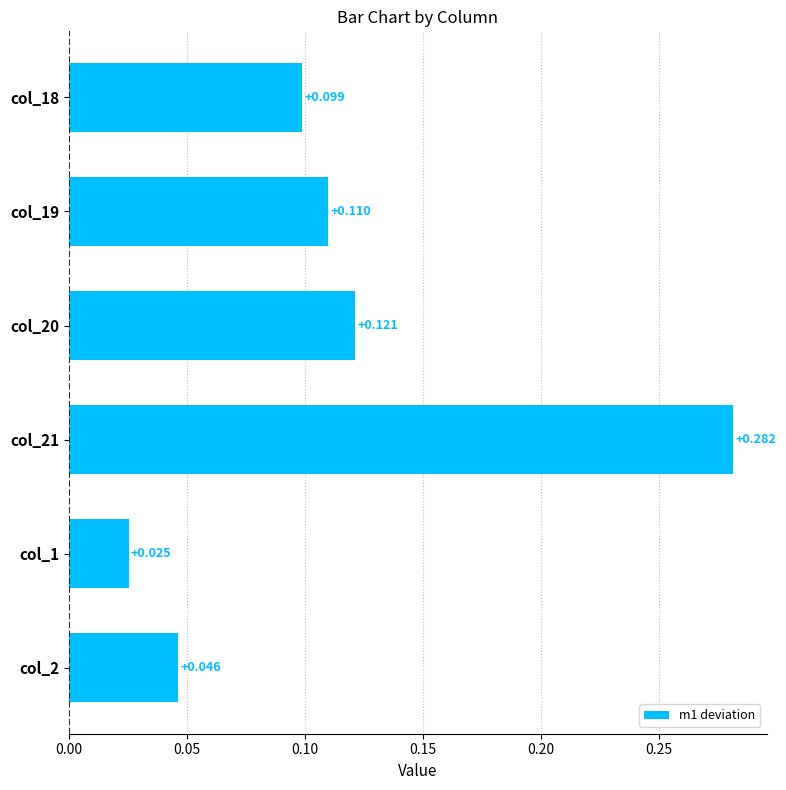

Rank the categories by value from highest to lowest.

col_21, col_20, col_19, col_18, col_2, col_1